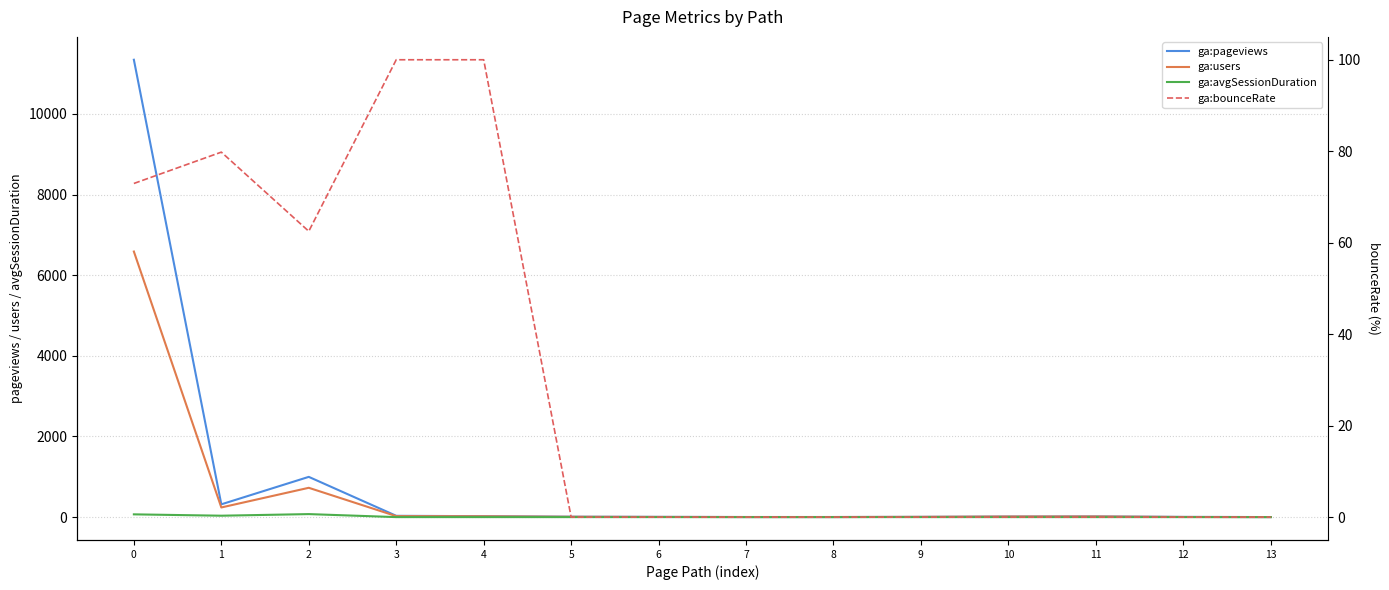

True or false: ga:pageviews and ga:avgSessionDuration cross at least once.

False